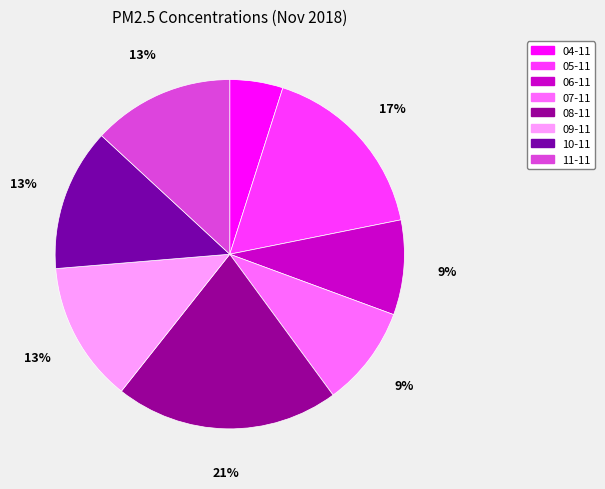

How much of the chart is everything except 04-11?

95.1%